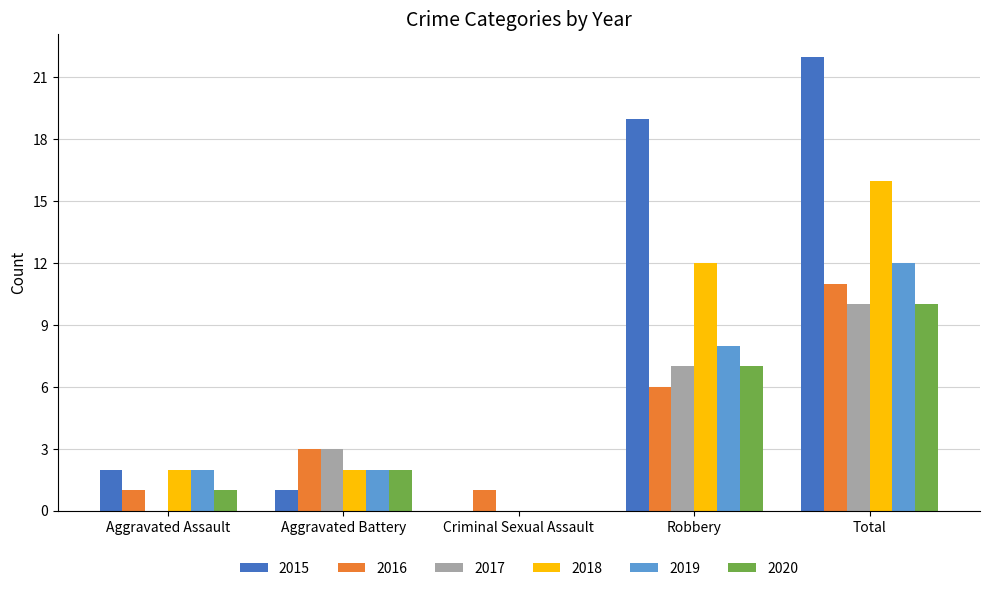

What is the sum of the 2020 values at Total and Aggravated Assault?

11